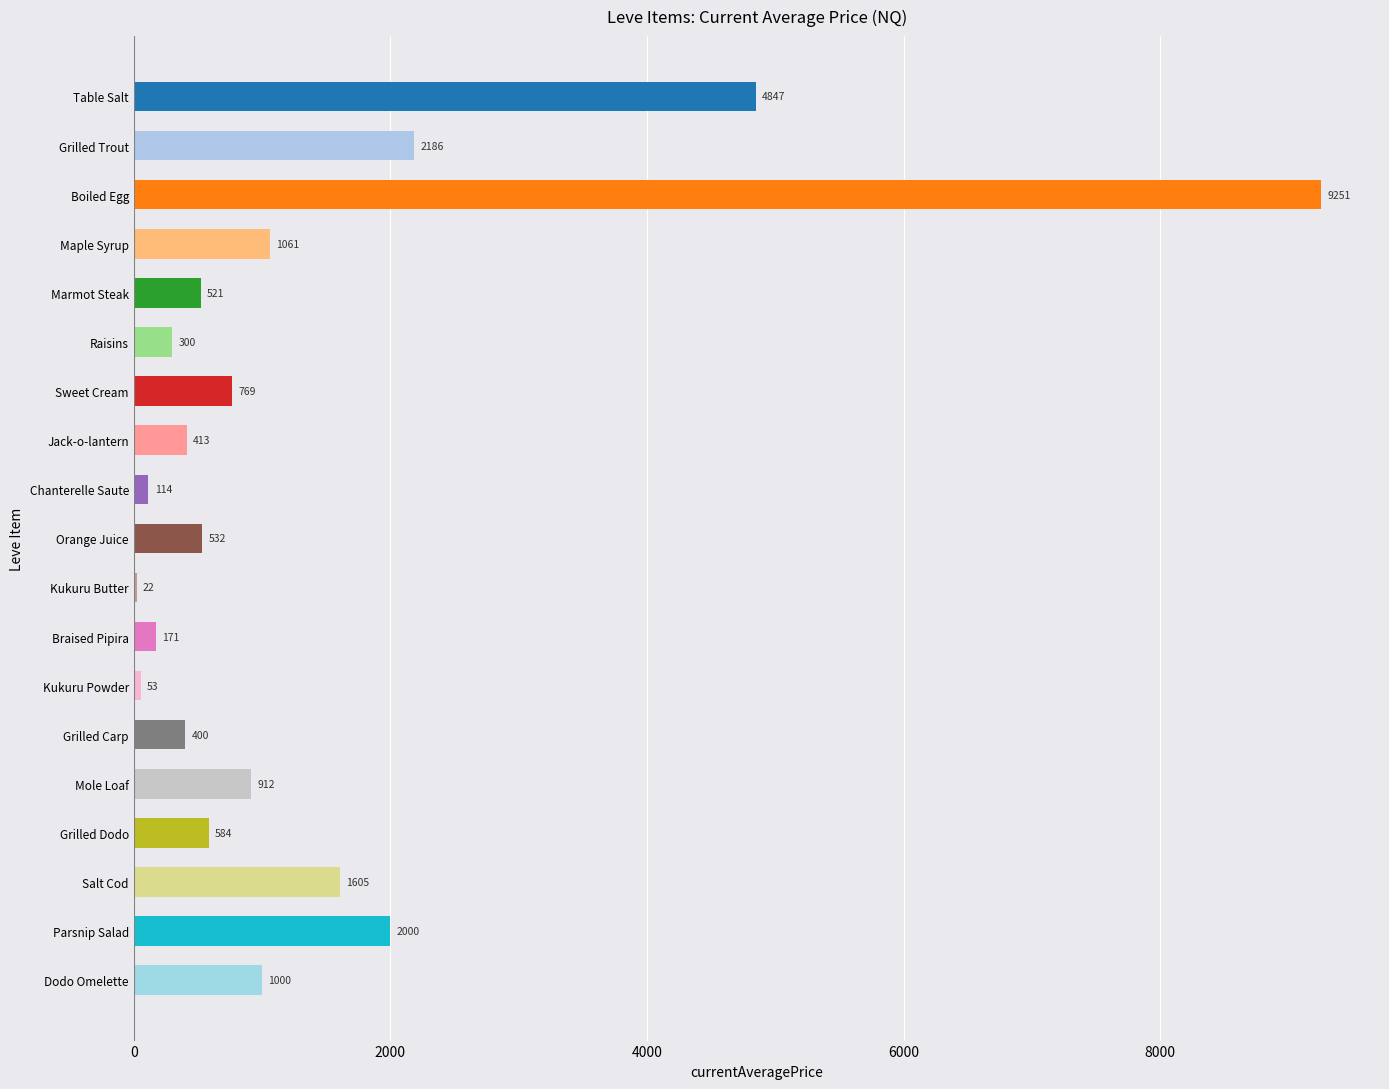

The value at Raisins is 300. True or false?

True